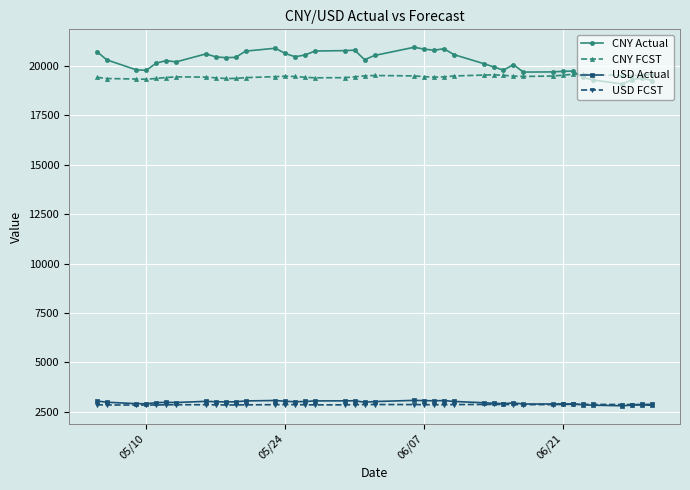

Which series has the largest total across all categories?

CNY Actual